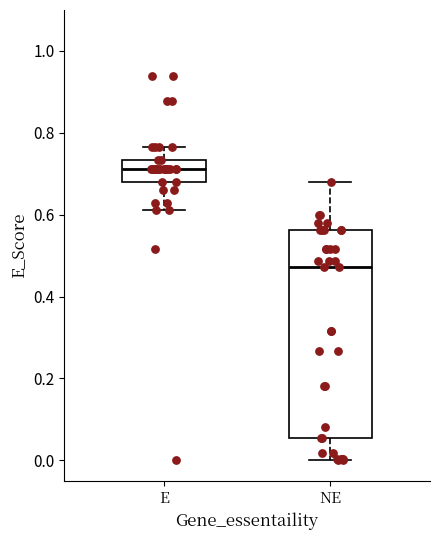

Where is the upper edge of the box for NE on the y-axis? The values are not printed on the chart, so give them approximately, as read against the axis.

0.56